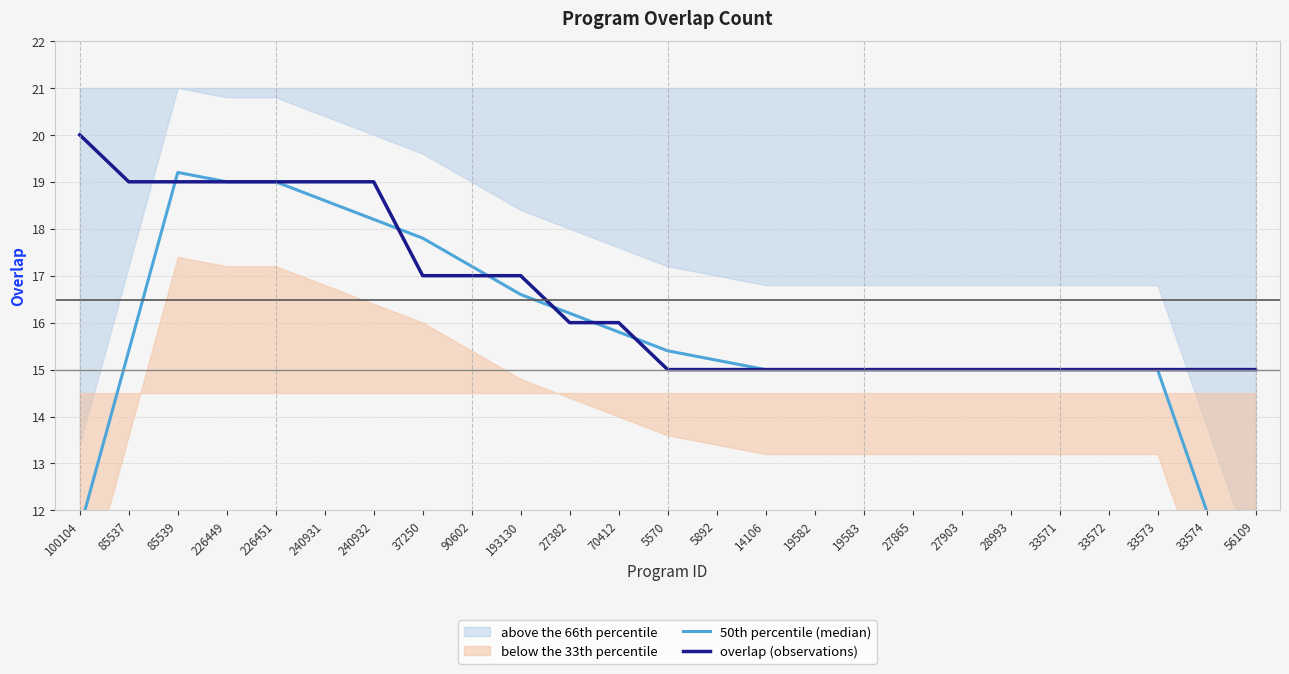

How many intersections are there between 50th percentile (median) and overlap (observations)?

6